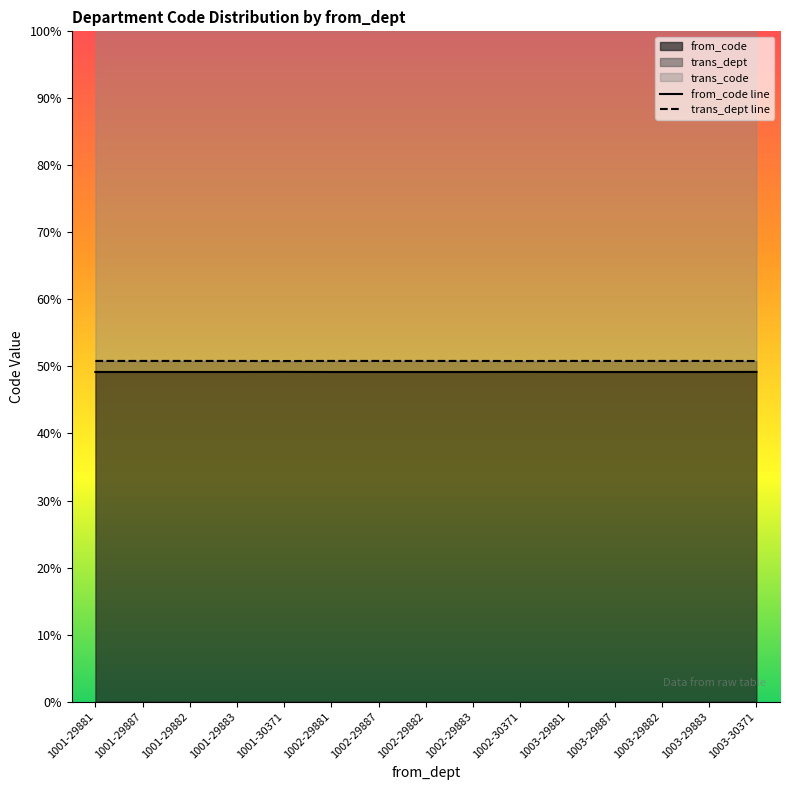

What is the sum of the trans_dept line values at 1001-30371 and 1002-29881?

101.6